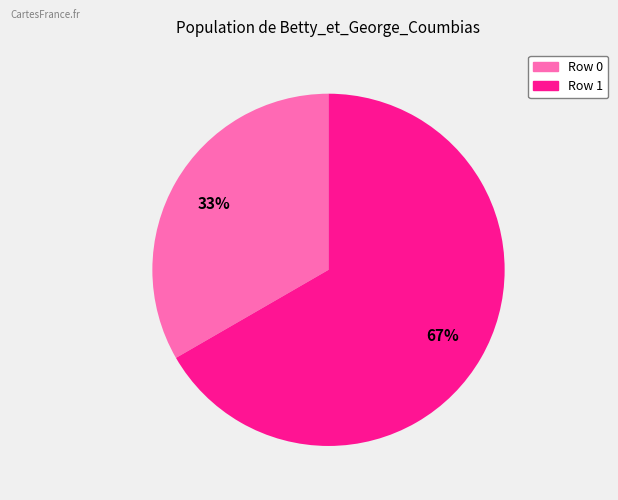

Does any single category account for the majority?

Yes